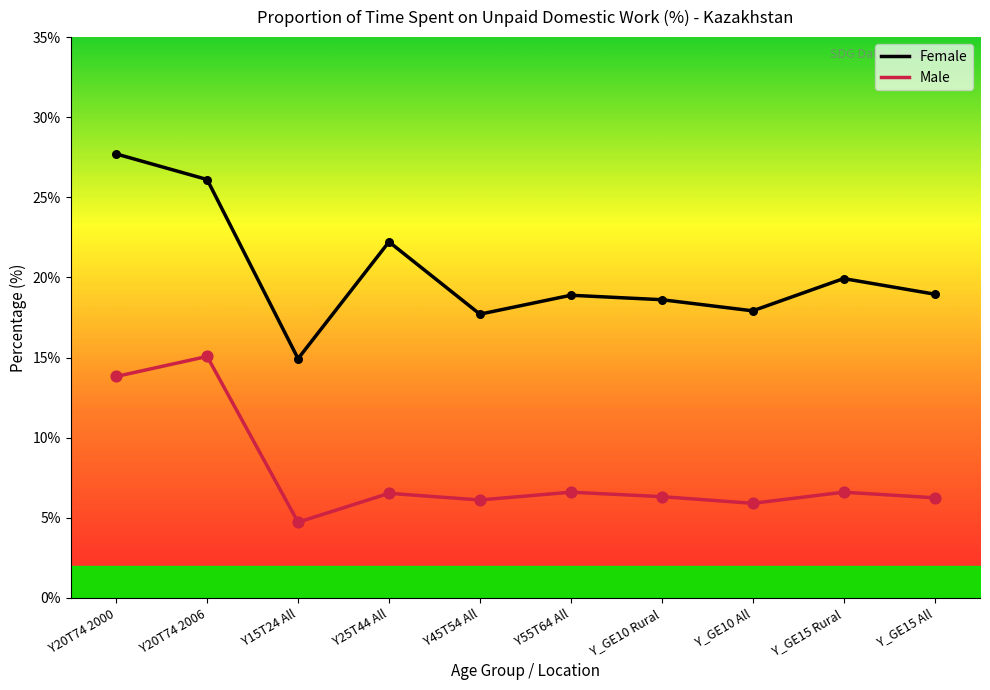

Is the value of Female at Y45T54 All greater than the value of Male at Y55T64 All?

Yes